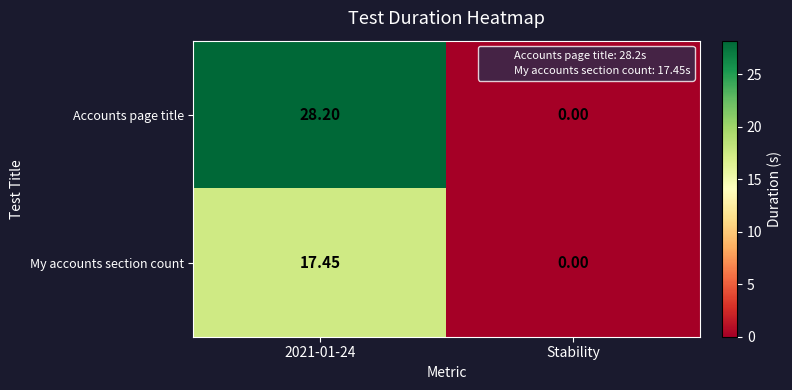

At 2021-01-24, list the series in order from smallest to largest.

My accounts section count, Accounts page title